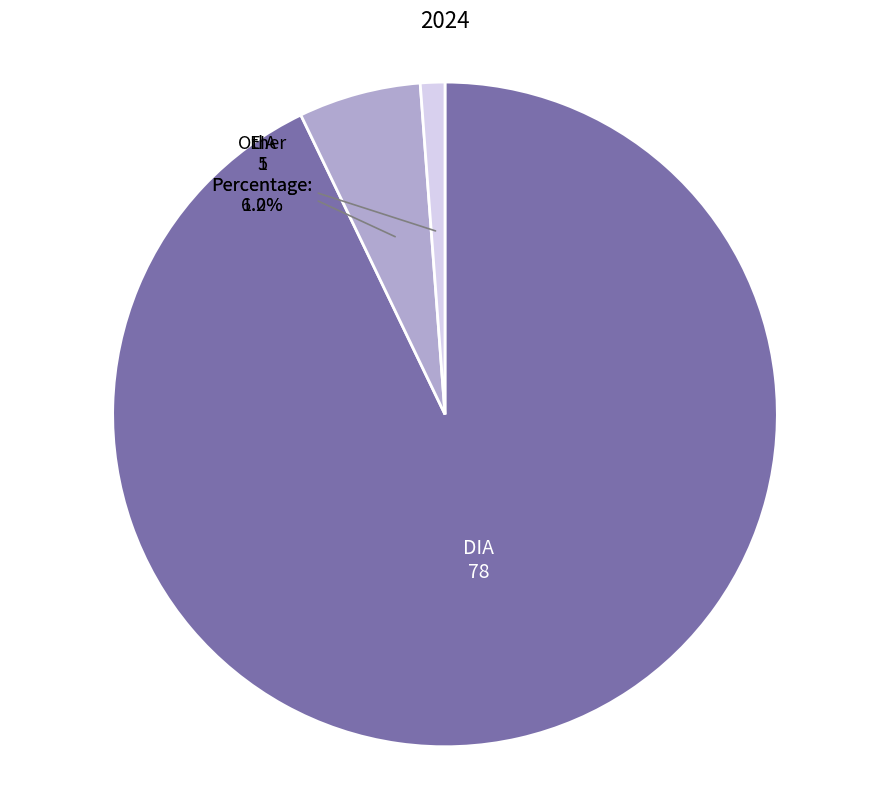

To the nearest percent, what is the difference between the largest and smallest slice percentages?

92%